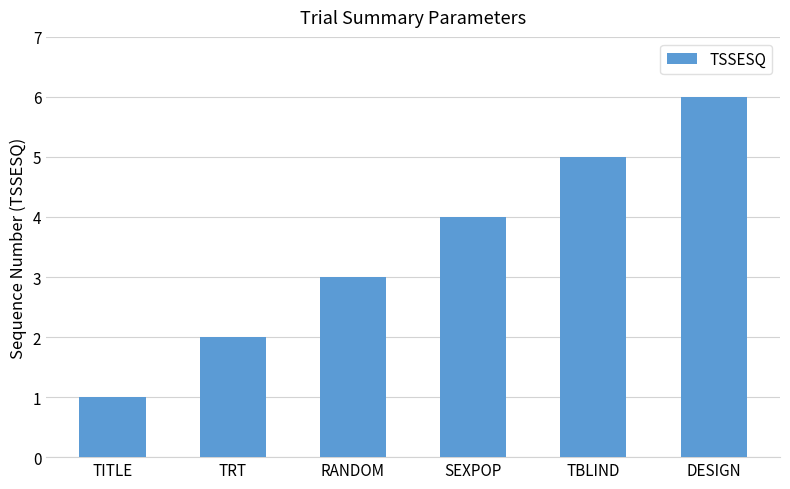

The chart shows a value of 4 at SEXPOP. True or false?

True